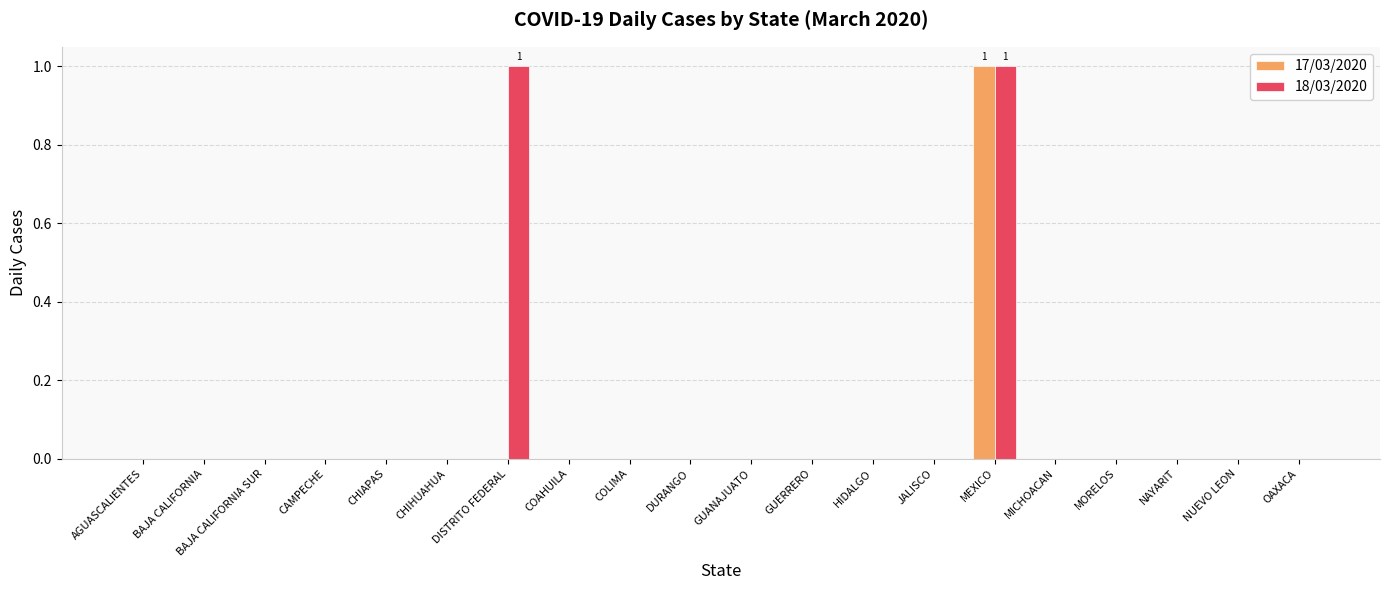

True or false: 18/03/2020 has a value of 0 at GUERRERO.

True